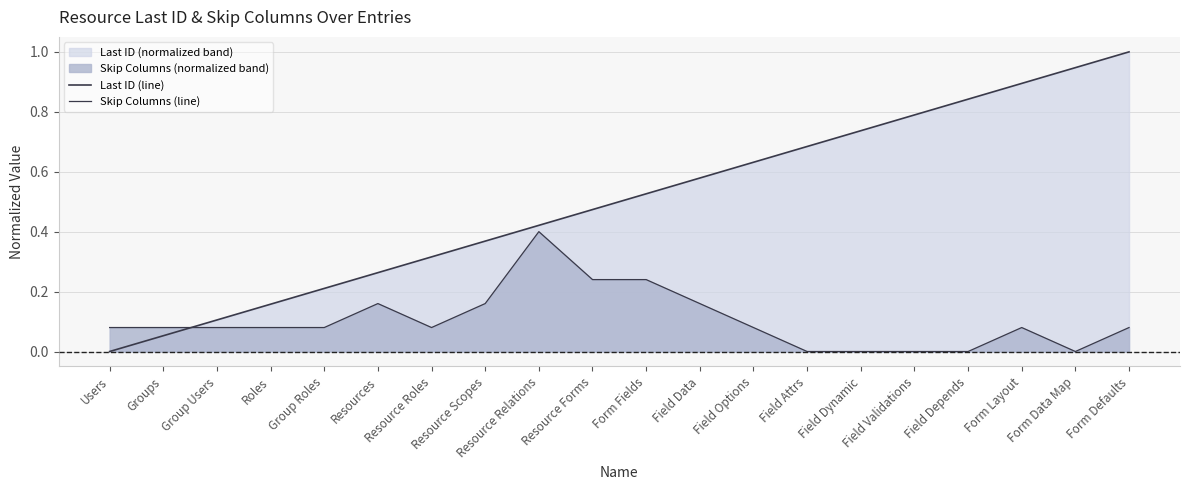

How many intersections are there between Skip Columns (line) and Last ID (line)?

1